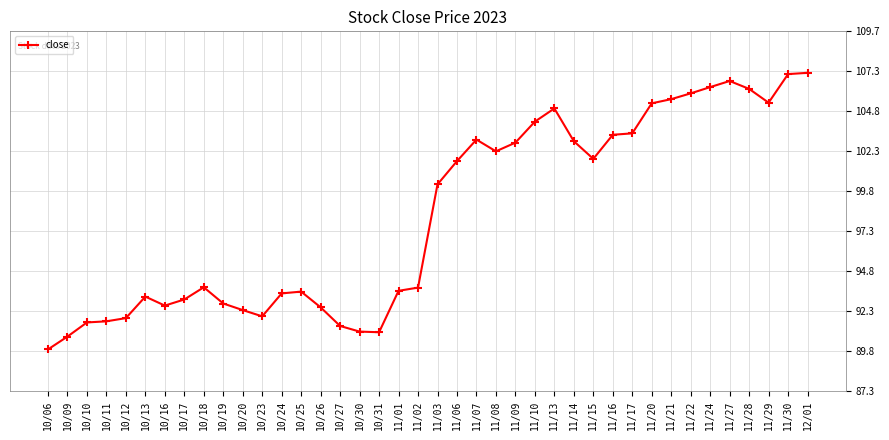

At which label is the value closest to 98?

11/03